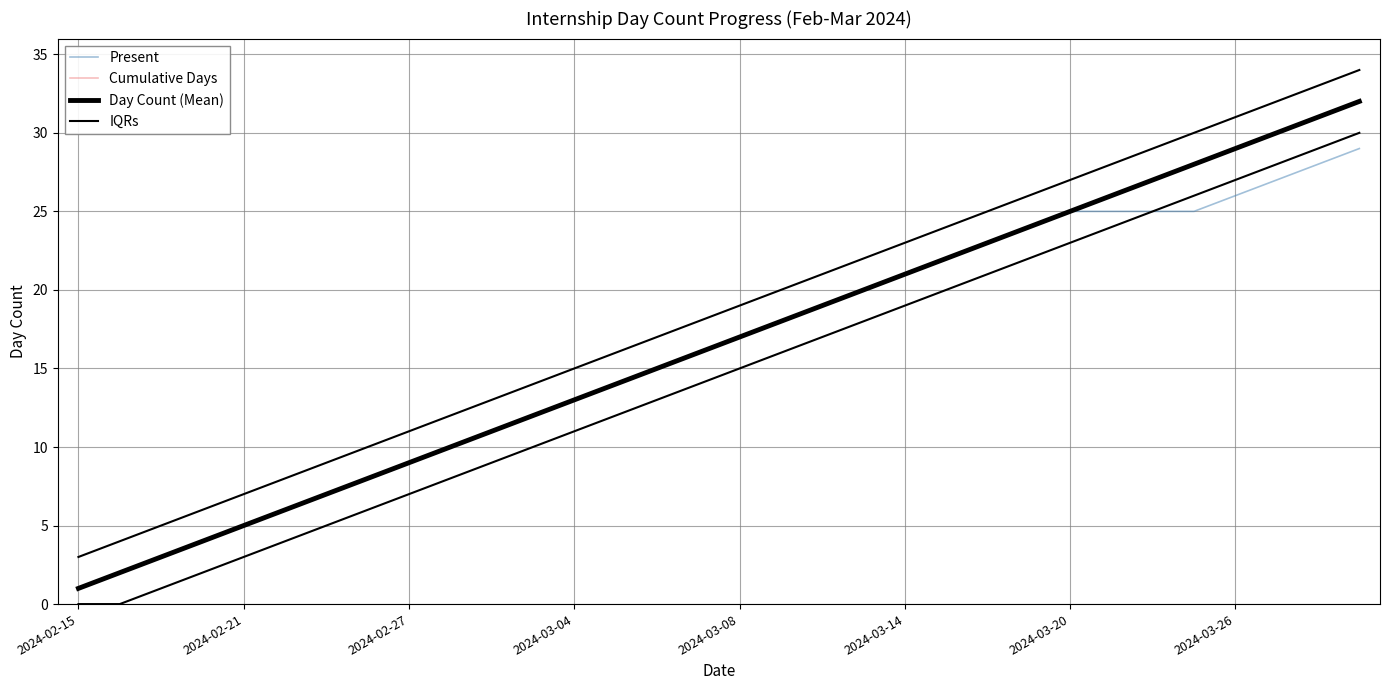

What position from the left is 14?

15